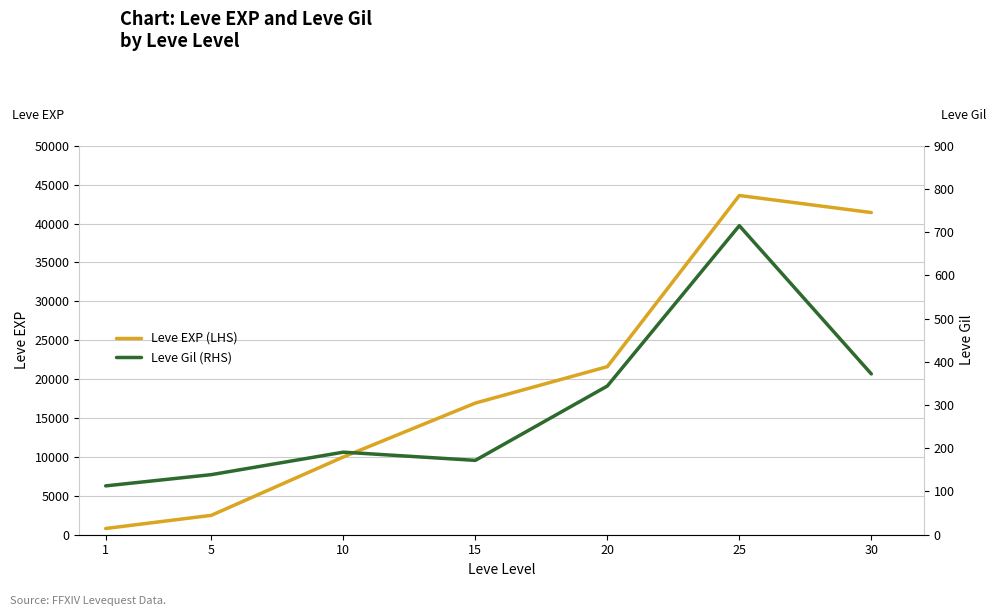

How many interior local valleys does the Leve Gil (RHS) series have?

1